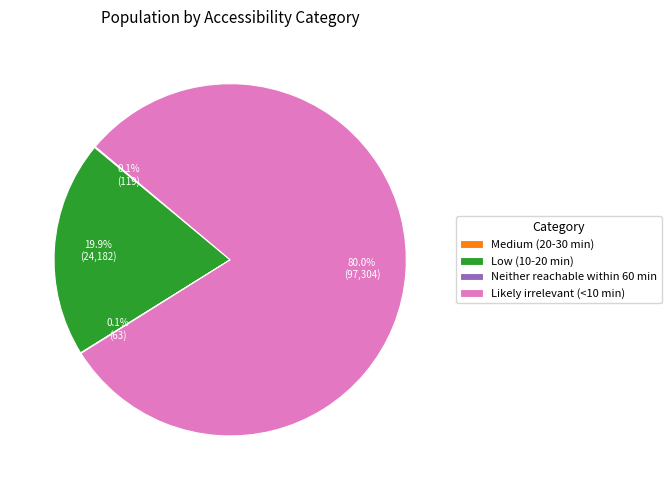

What is the majority slice?

Likely irrelevant (<10 min)